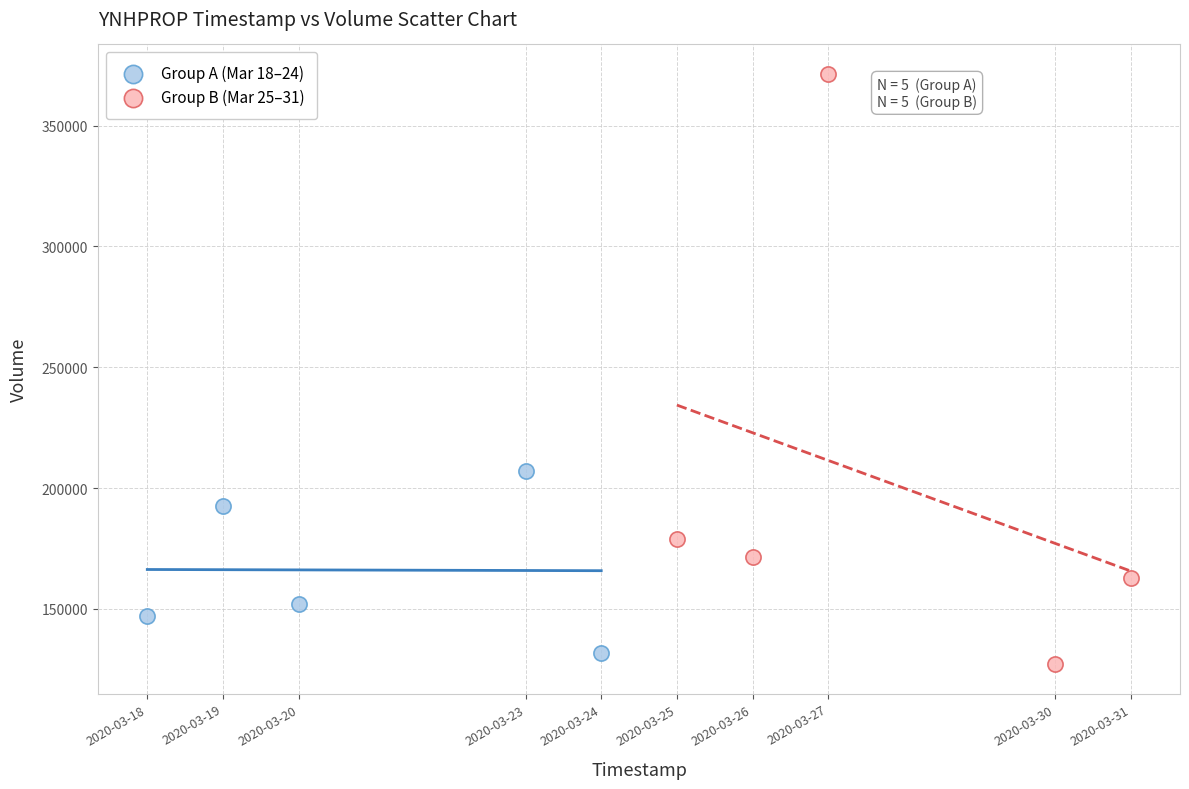

Which series has the widest spread of Y values?

Group B (Mar 25–31)